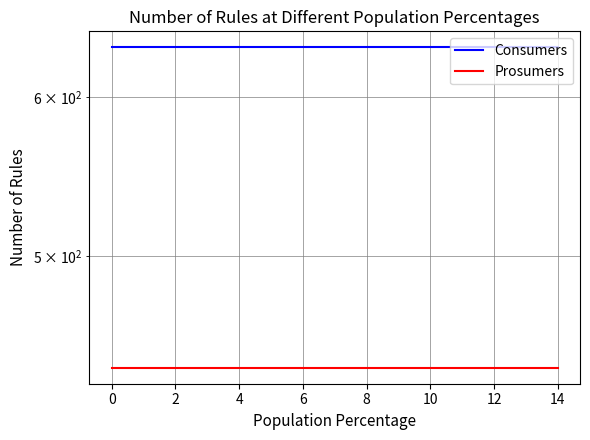

List the series in order of their overall mean, highest first.

Consumers, Prosumers